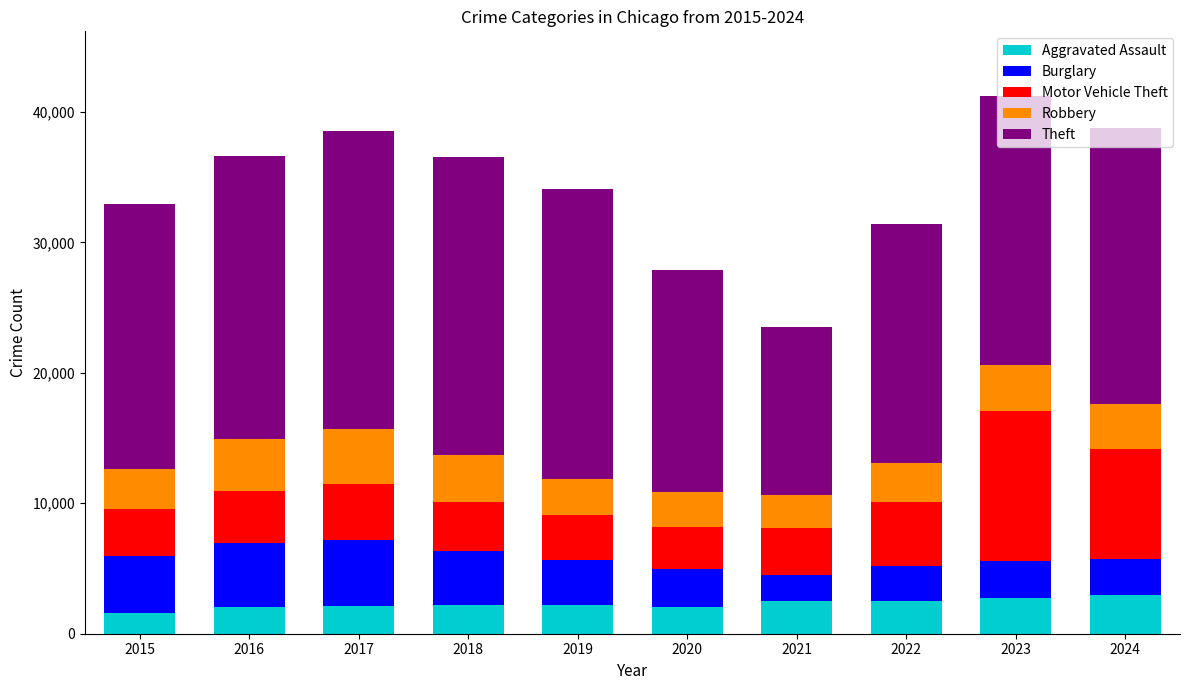

What are all the series names shown in the legend?

Aggravated Assault, Burglary, Motor Vehicle Theft, Robbery, Theft